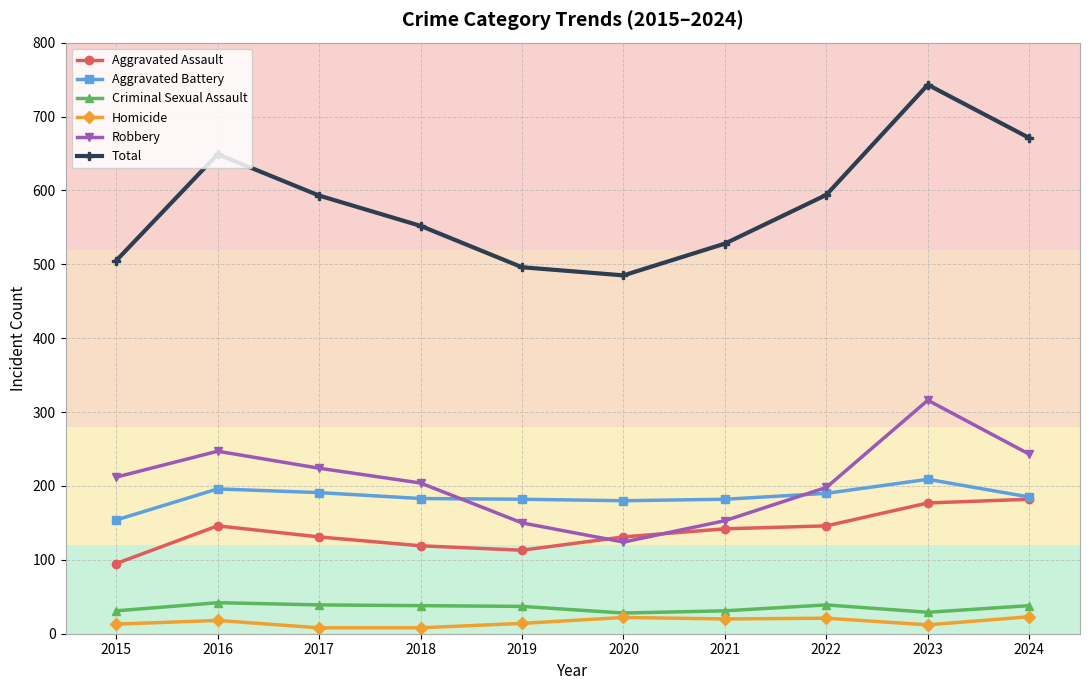

Between 2016 and 2023, which series saw the biggest shift?

Total